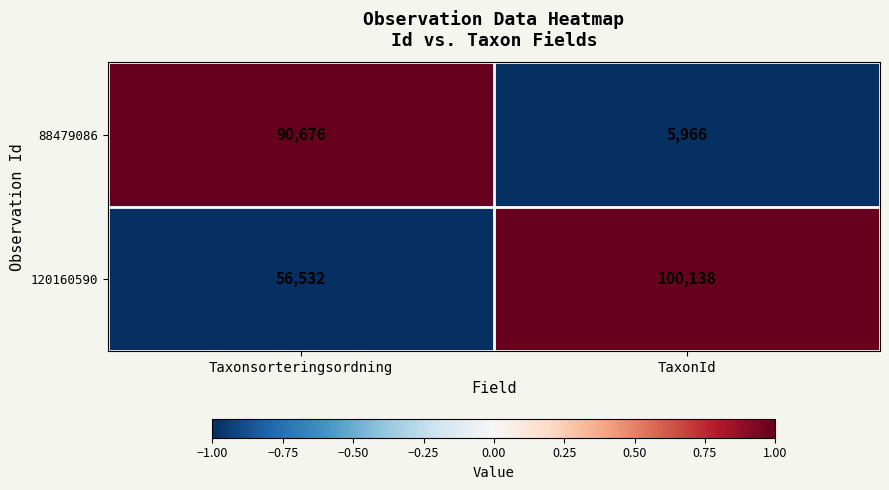

Which series has the largest range (max minus min)?

88479086